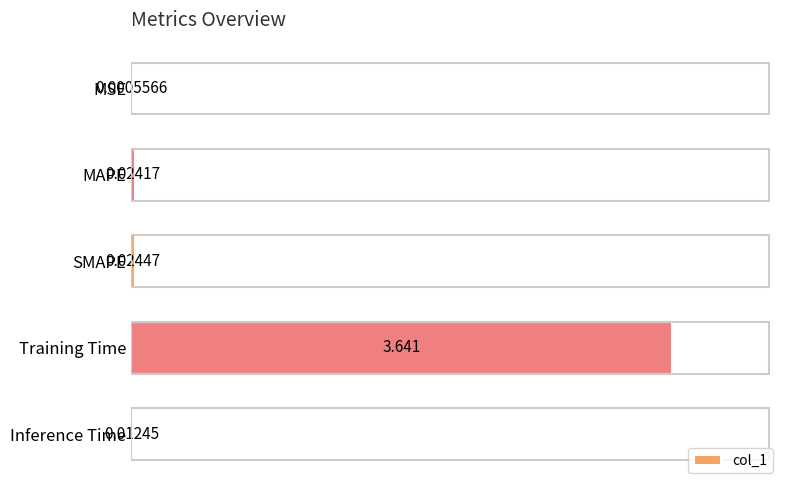

Between Inference Time and MAPE, which is larger?

MAPE